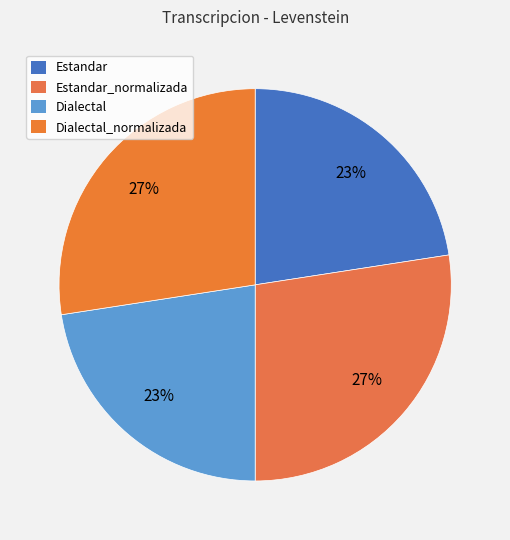

True or false: Estandar_normalizada accounts for 27% of the total.

True